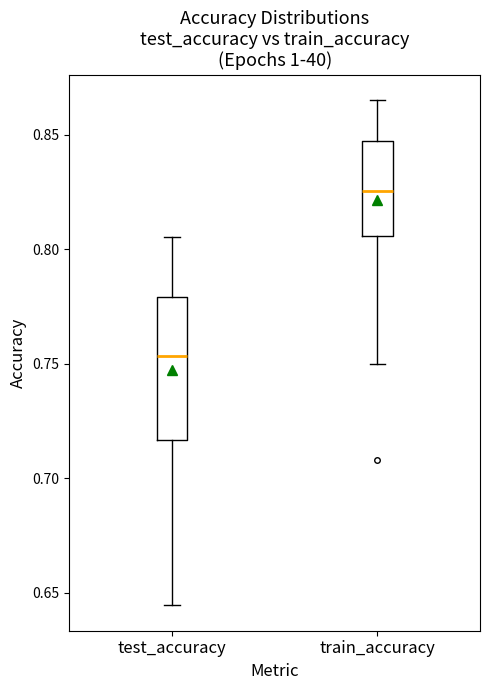

Comparing the boxes themselves (not the whiskers), which one is the tallest?

test_accuracy